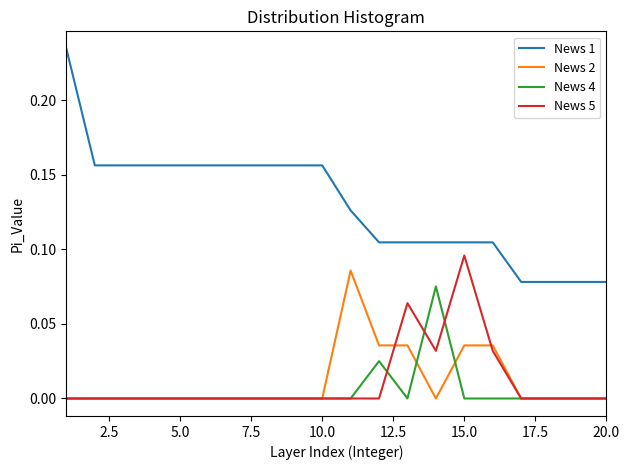

Which series has the largest total across all categories?

News 1